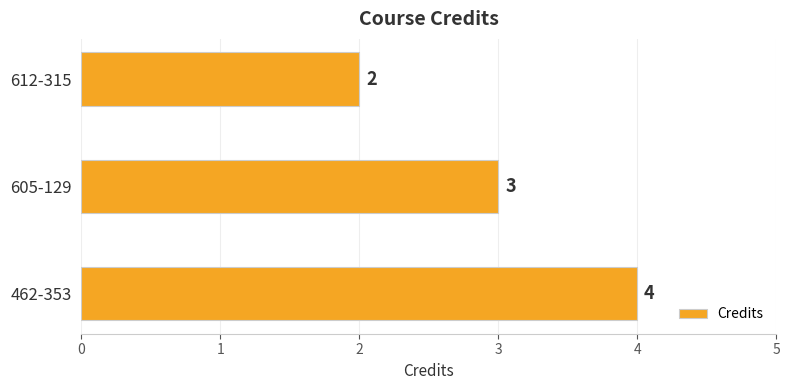

What is the maximum value shown in the chart?

4